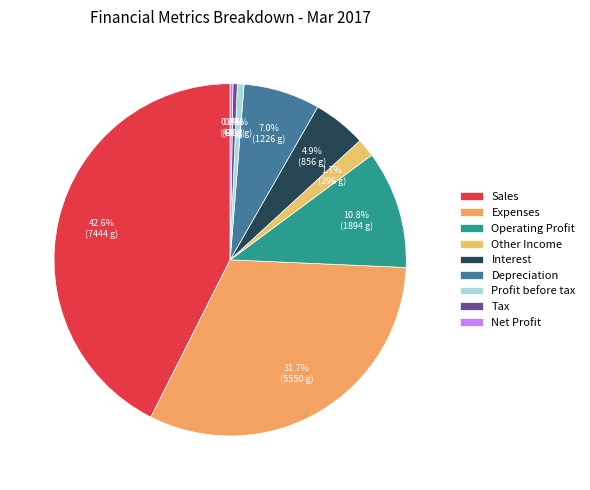

Does any single category account for the majority?

No